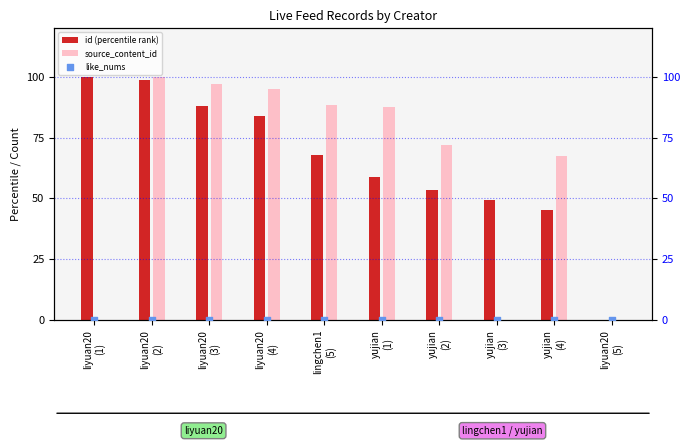

What is the total value across all series at yujian
(4)?

112.9